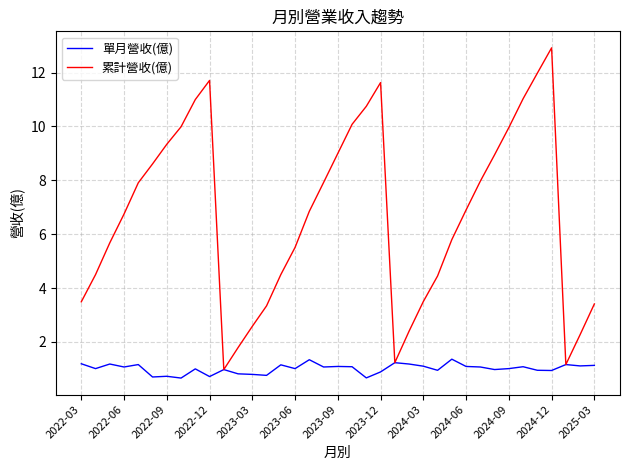

Which series has the widest spread of values?

累計營收(億)